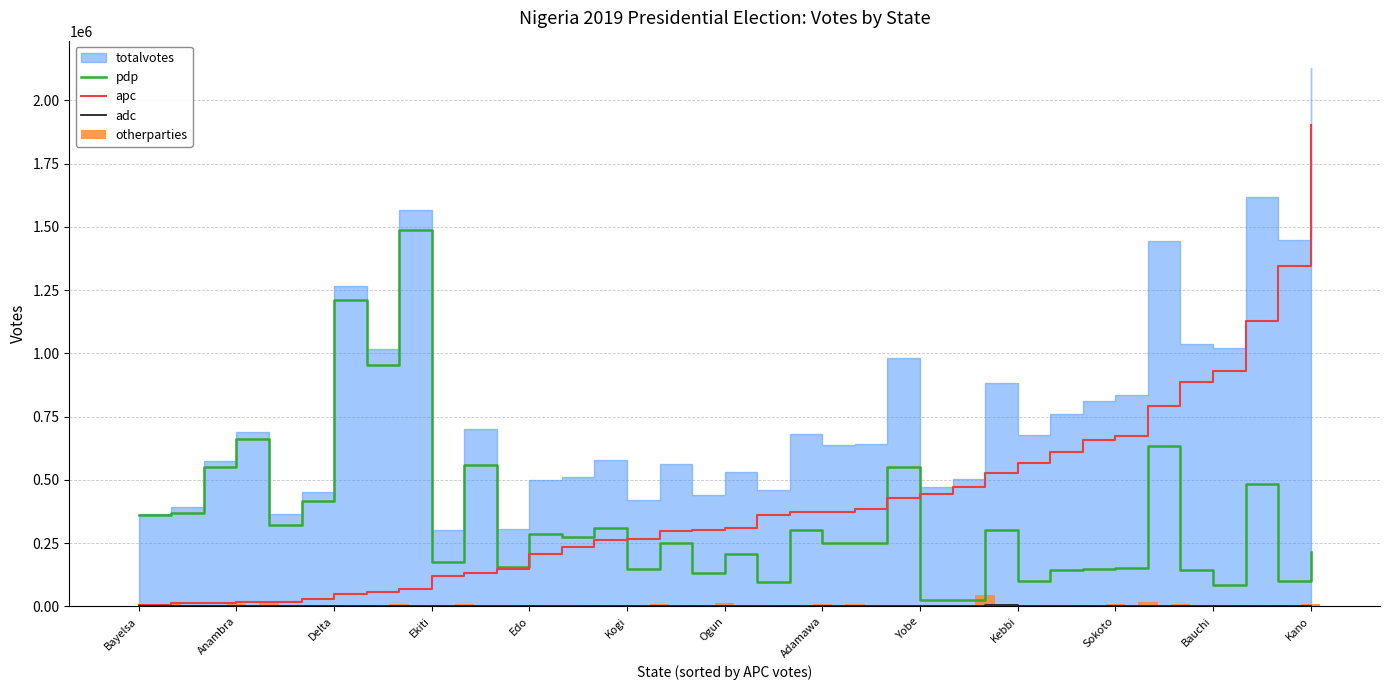

How many values in the adc series exceed 539?

18